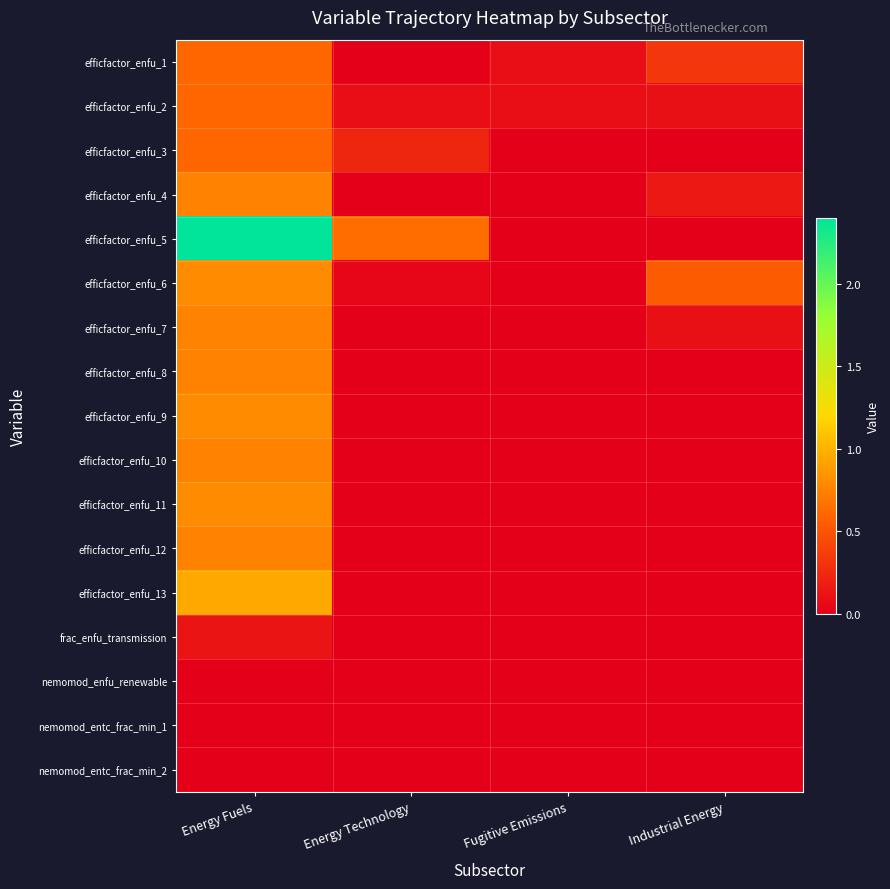

At which category is the sum across all series the highest?

Energy Fuels